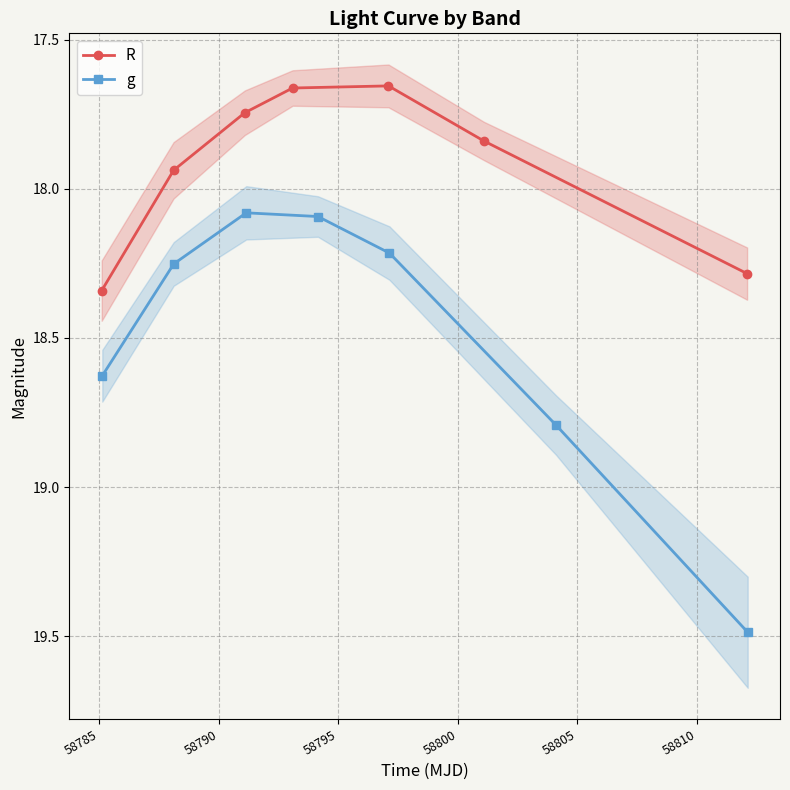

How many interior local valleys does the g series have?

1